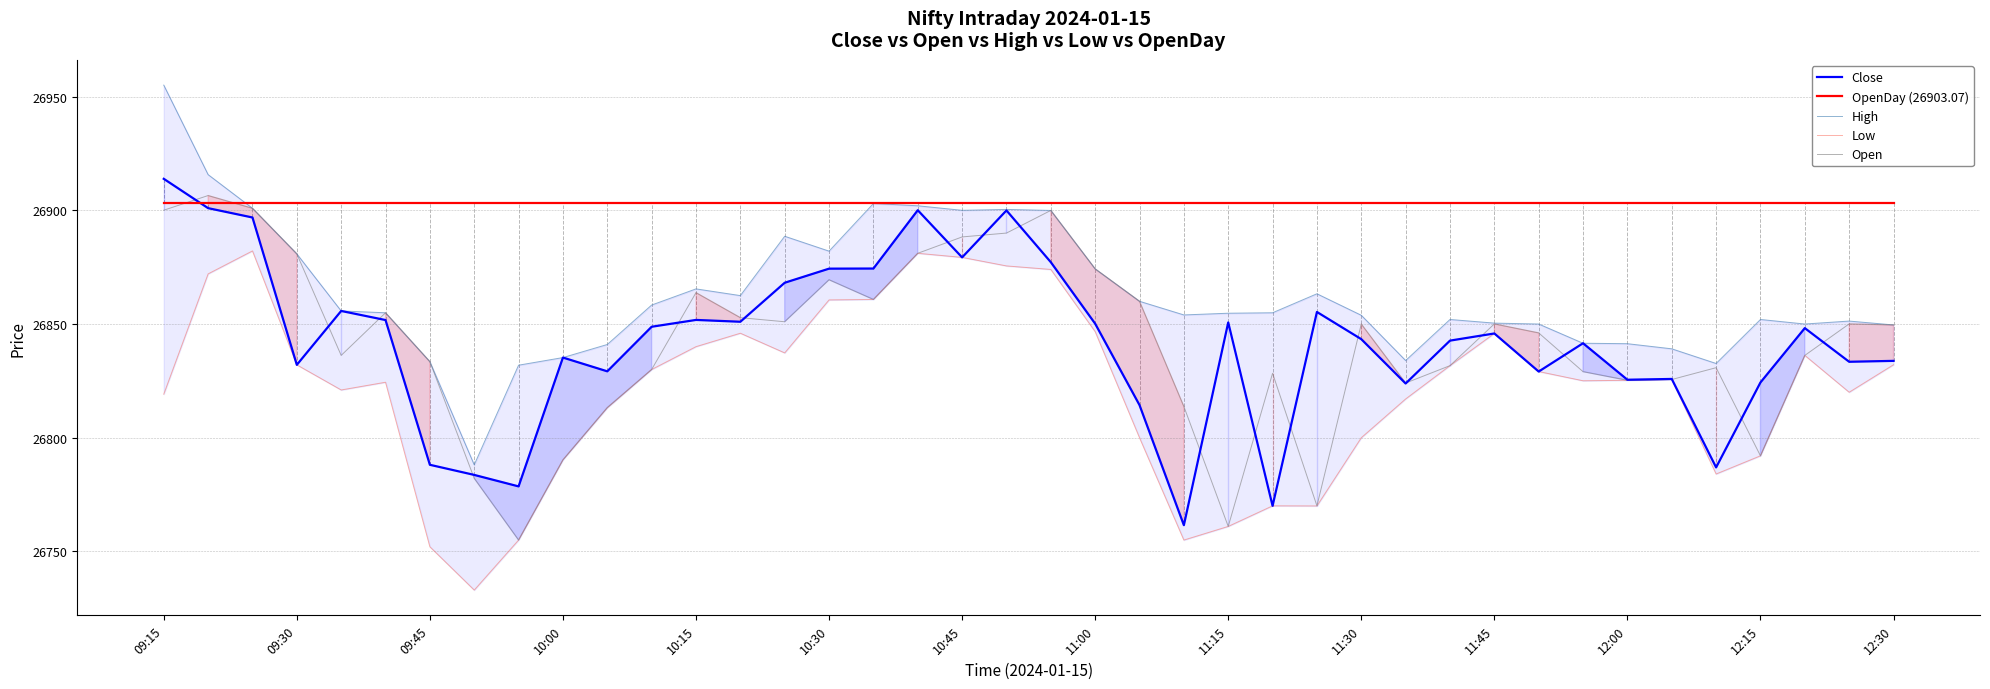

List the series in order of their peak value, lowest first.

Low, OpenDay (26903.07), Open, Close, High